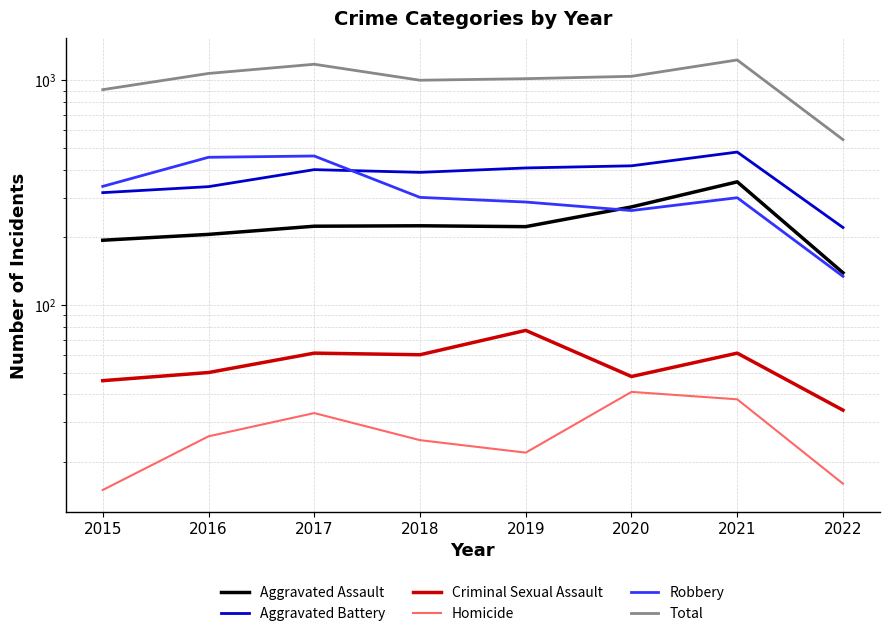

The Aggravated Assault series shows 631 at 2021. True or false?

False